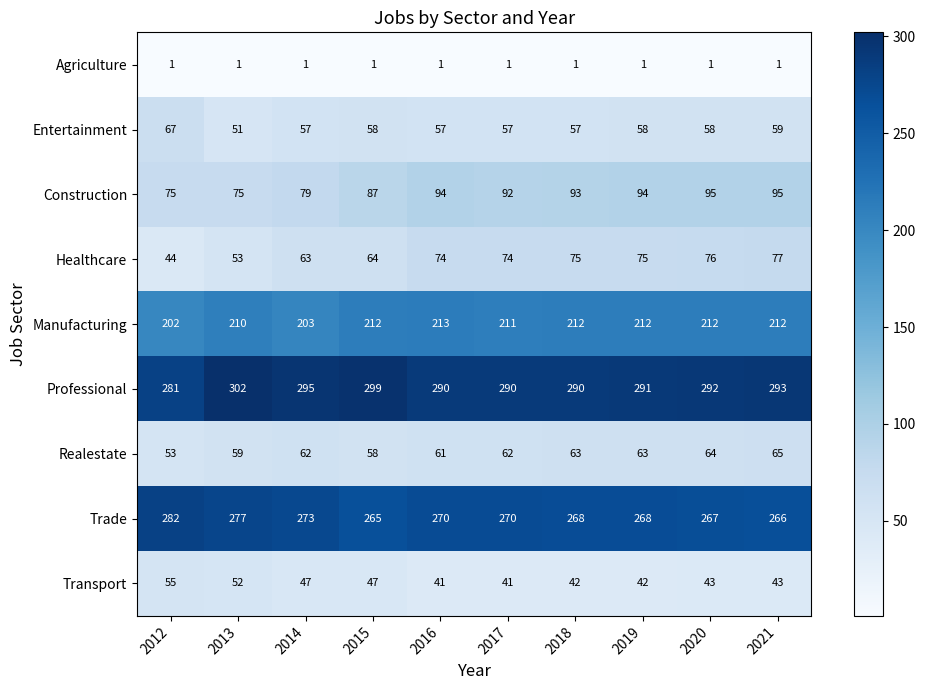

The Professional series shows 290 at 2017. True or false?

True